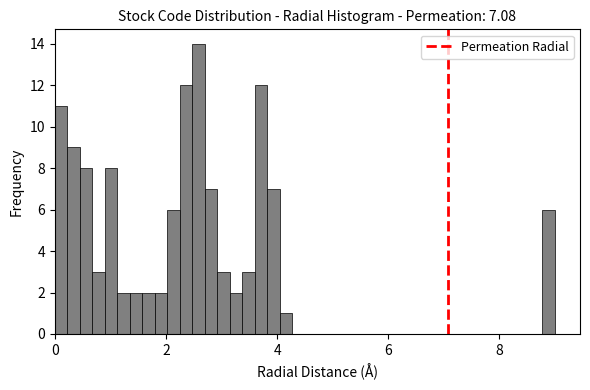

Read against the x-axis, roughly where is the centre of the tallest bar?

2.6